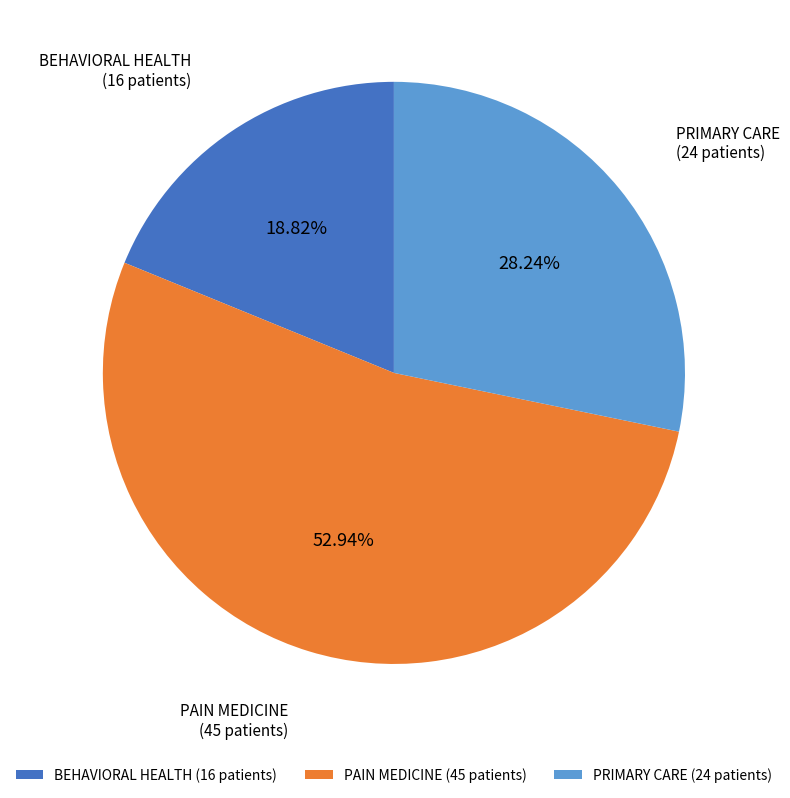

How many slices are in this pie chart?

3